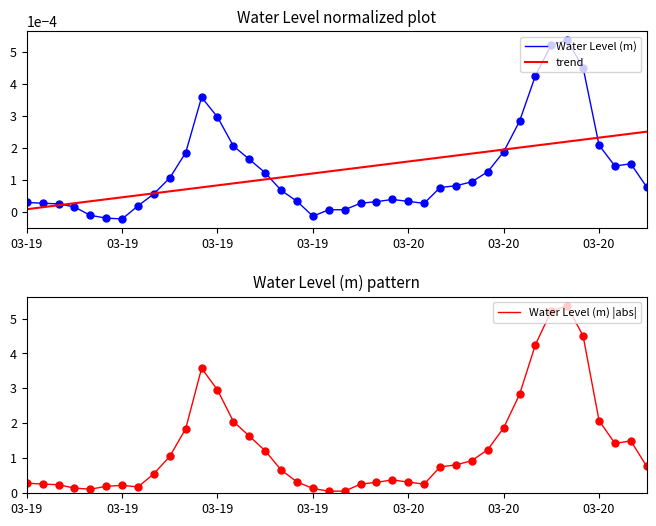

How many data points in Water Level (m) are less than 0?

4